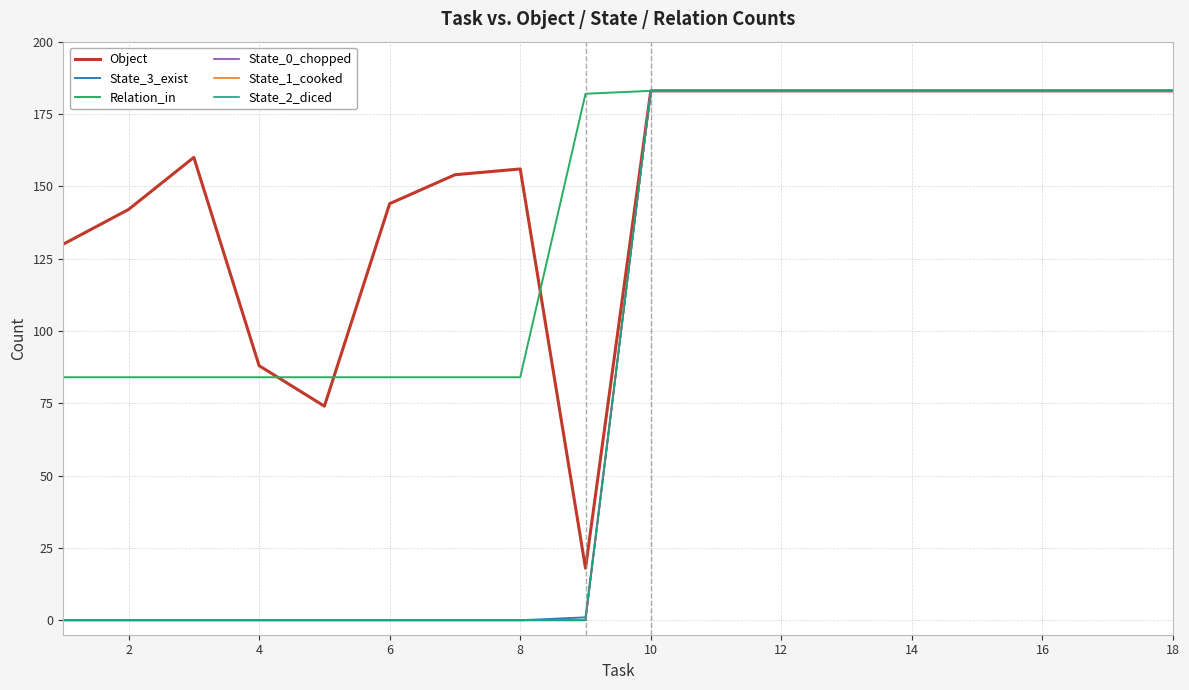

True or false: Relation_in has more than 2 points higher than both neighbors.

False